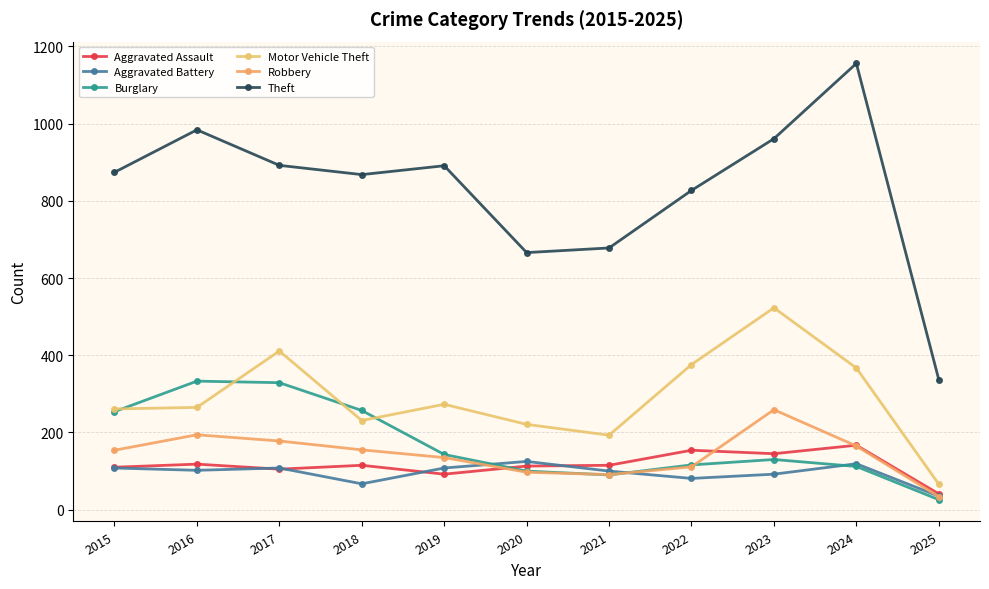

At how many categories does at least one series exceed 874?

5